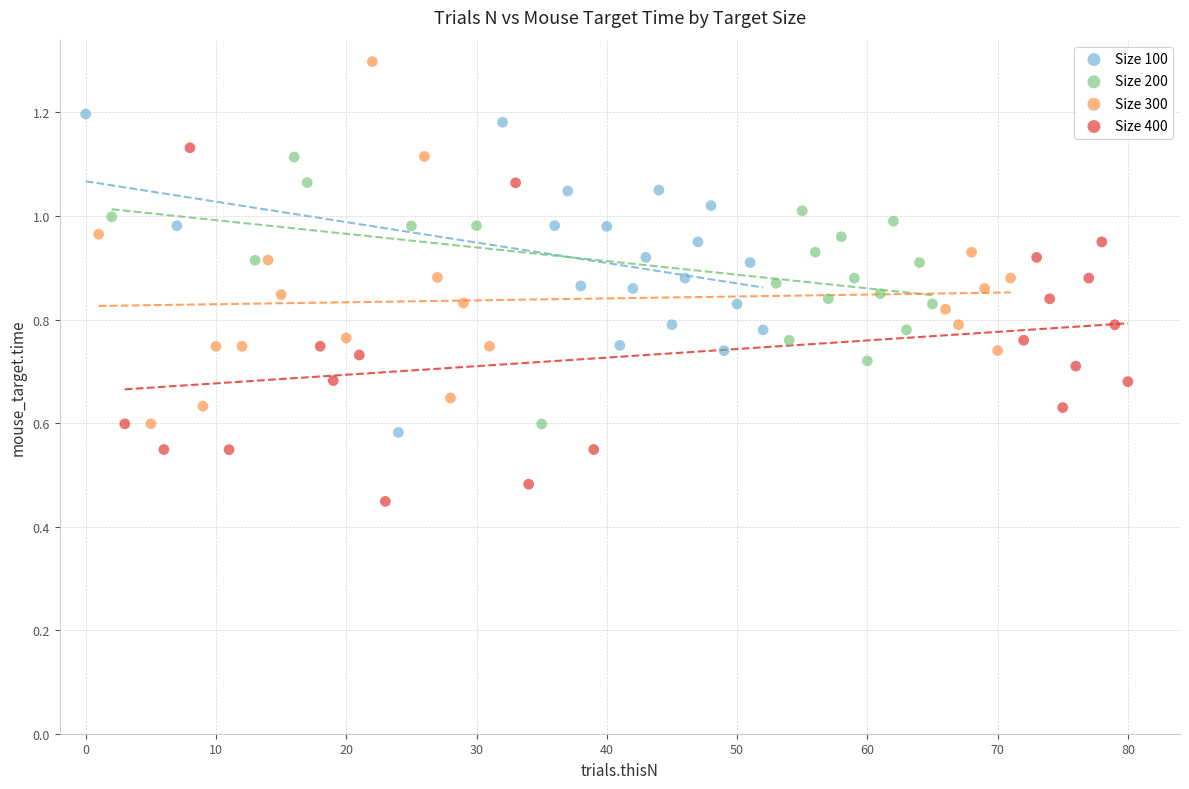

Which series contains the highest Y value?

Size 300